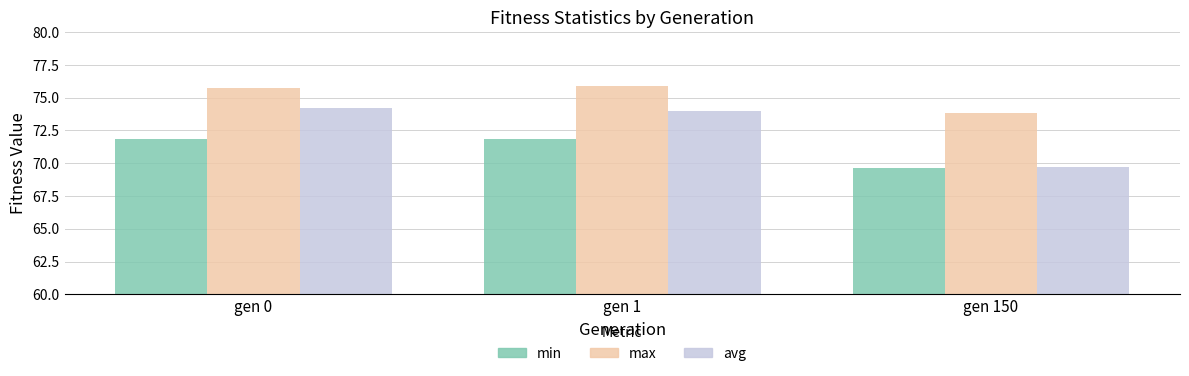

What is the total value across all series at gen 1?

221.7